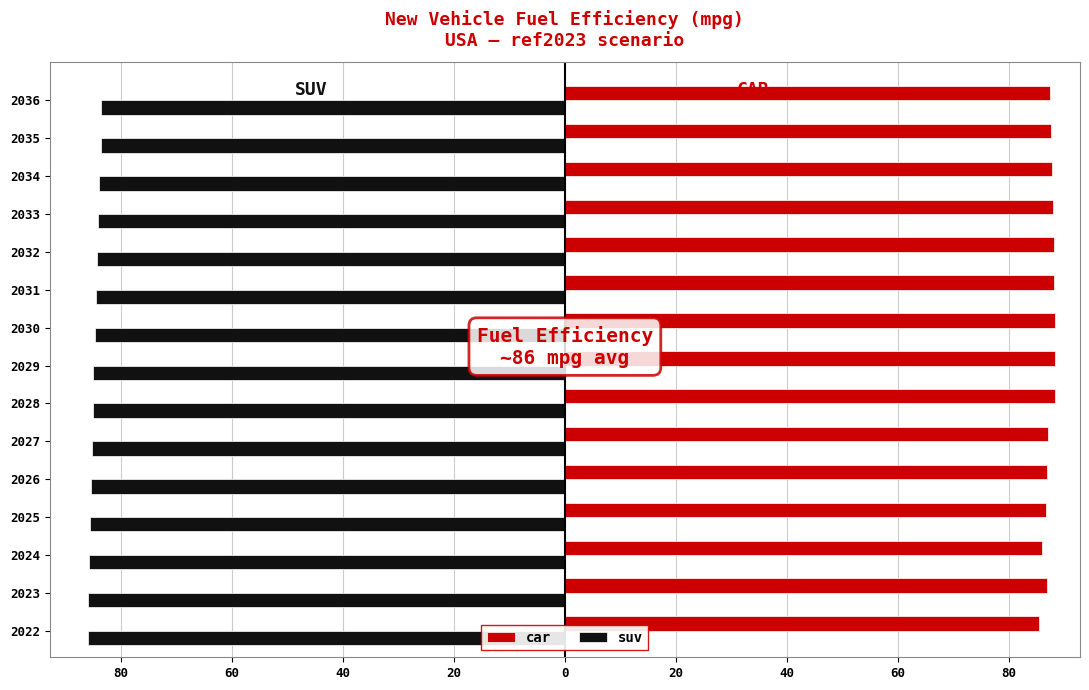

What is the greatest value displayed?

88.4